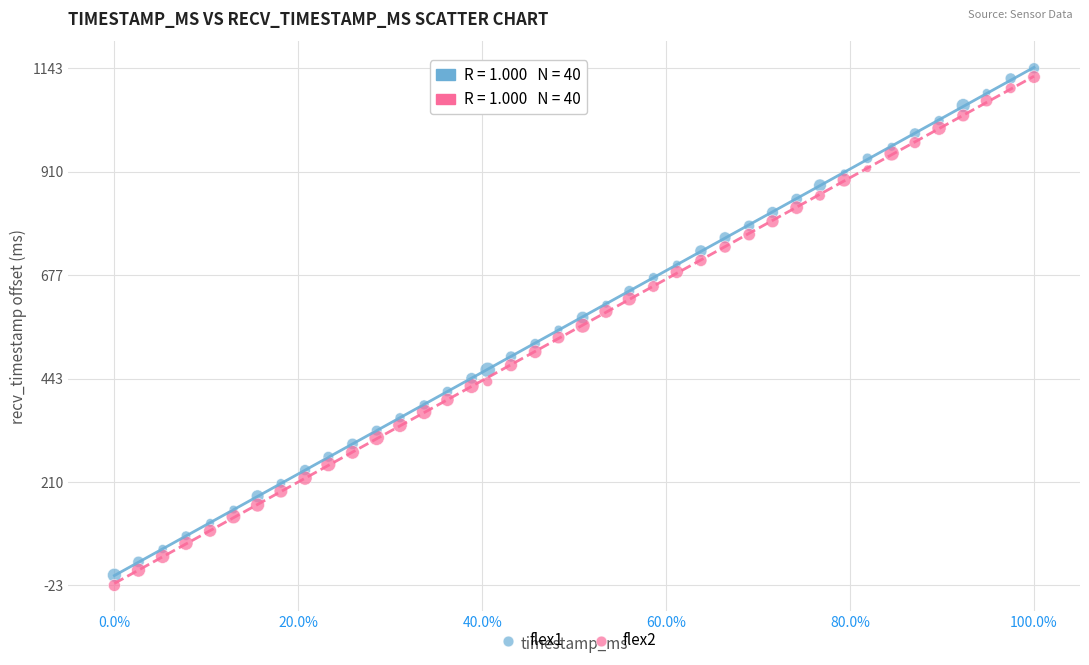

Which series reaches the minimum Y coordinate?

flex2